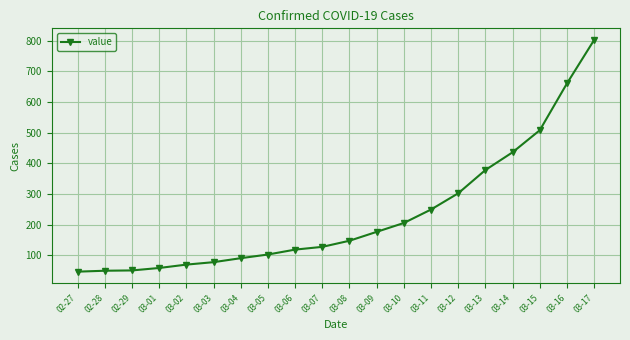

What position from the left is 03-17?

20